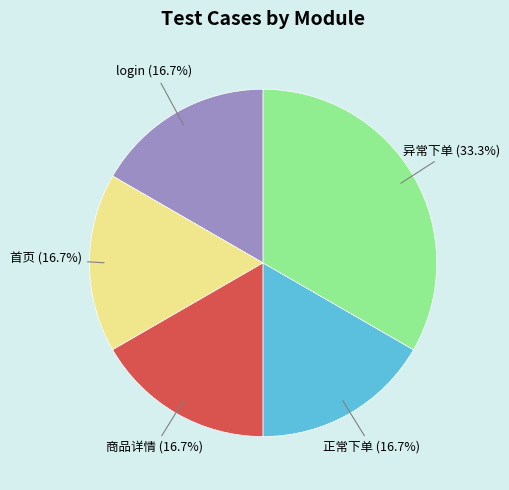

Is it true that login is 8% of the pie?

False